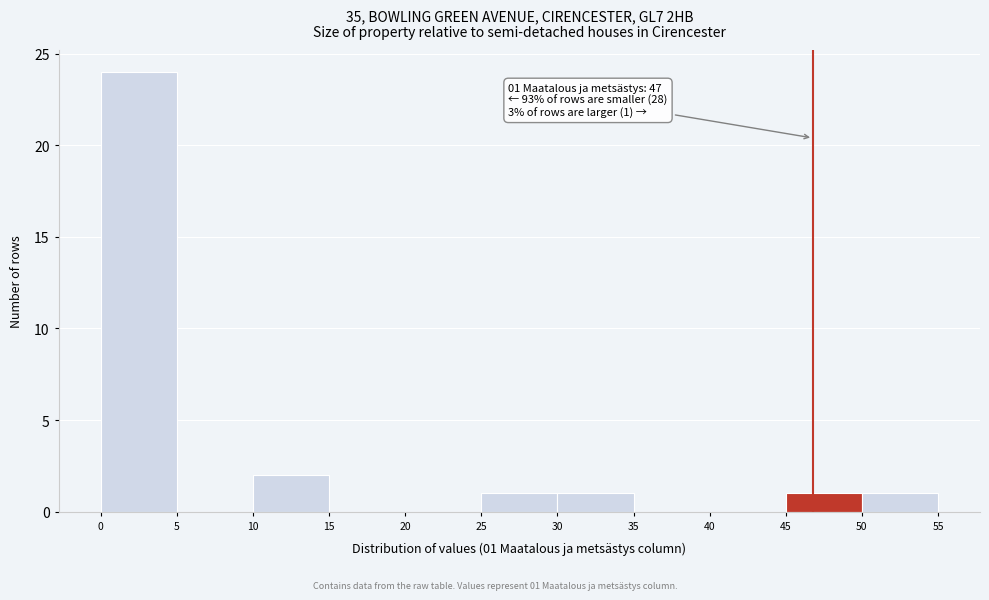

Over which range of the x-axis is the bar tallest?

0 to 5